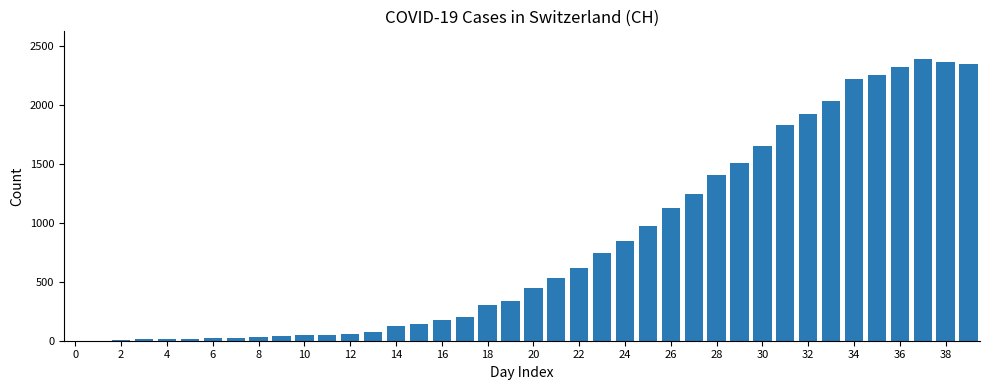

What is the sum of all values?

32407